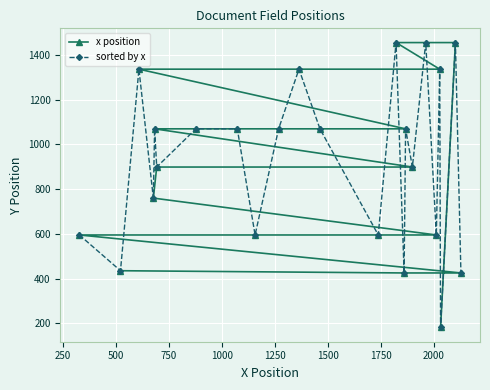

At how many categories does at least one series exceed 719?

20